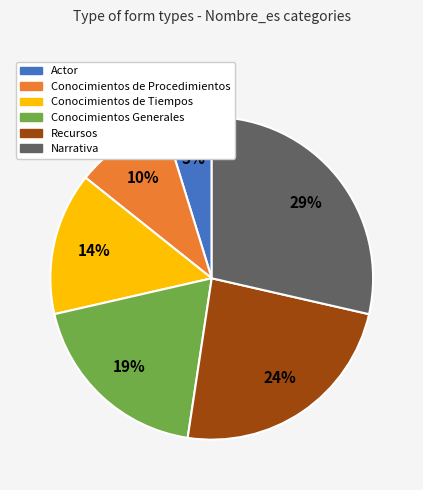

Combined, do Actor and Recursos account for over 50%?

No